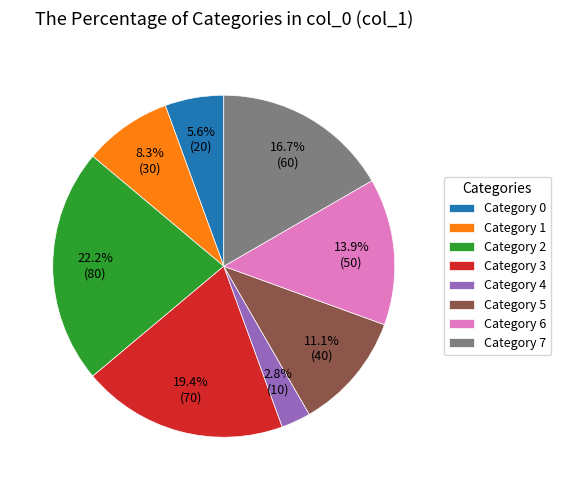

Which has a higher value, Category 5 or Category 3?

Category 3